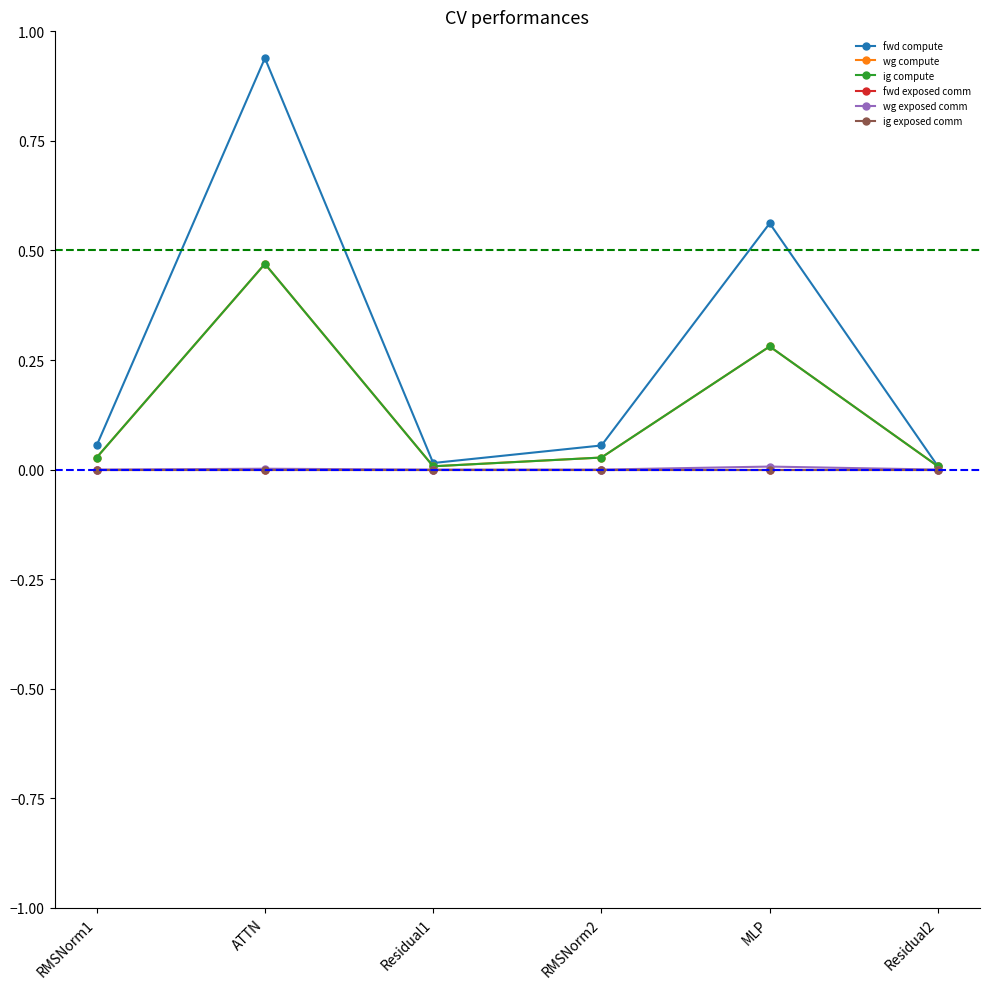

How many lines are shown in the chart?

6